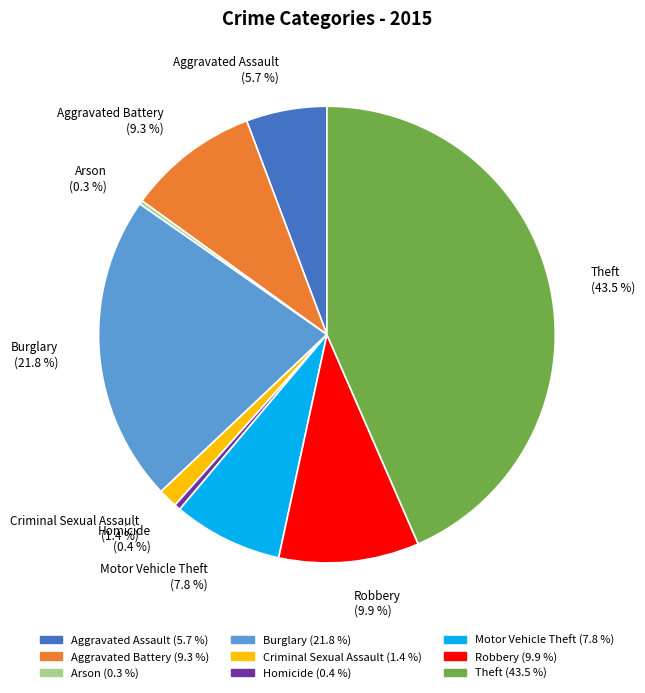

To the nearest percent, what is the combined percentage of Aggravated Battery and Aggravated Assault?

15%